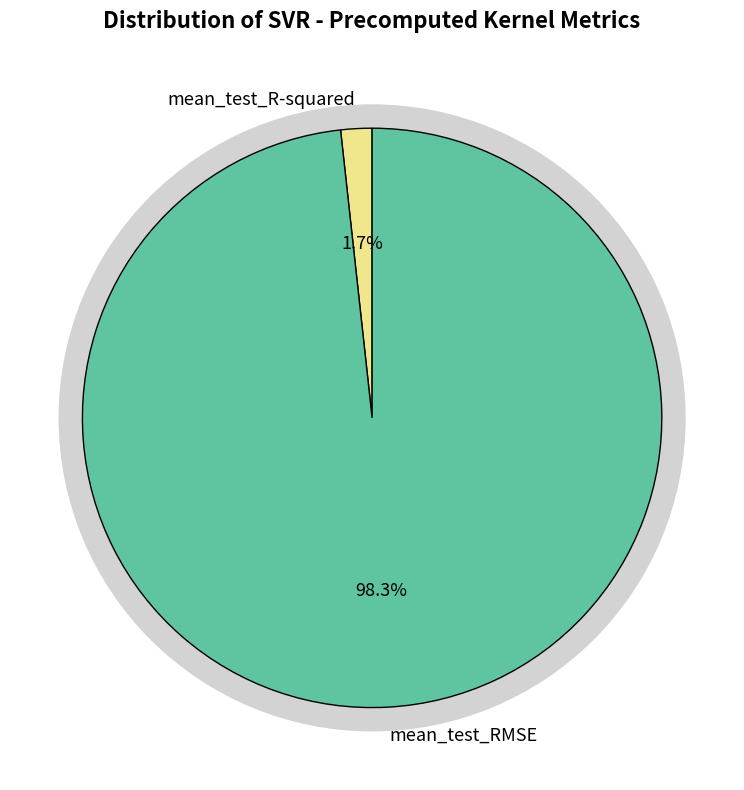

Is the sum of mean_test_RMSE and mean_test_R-squared greater than half?

Yes